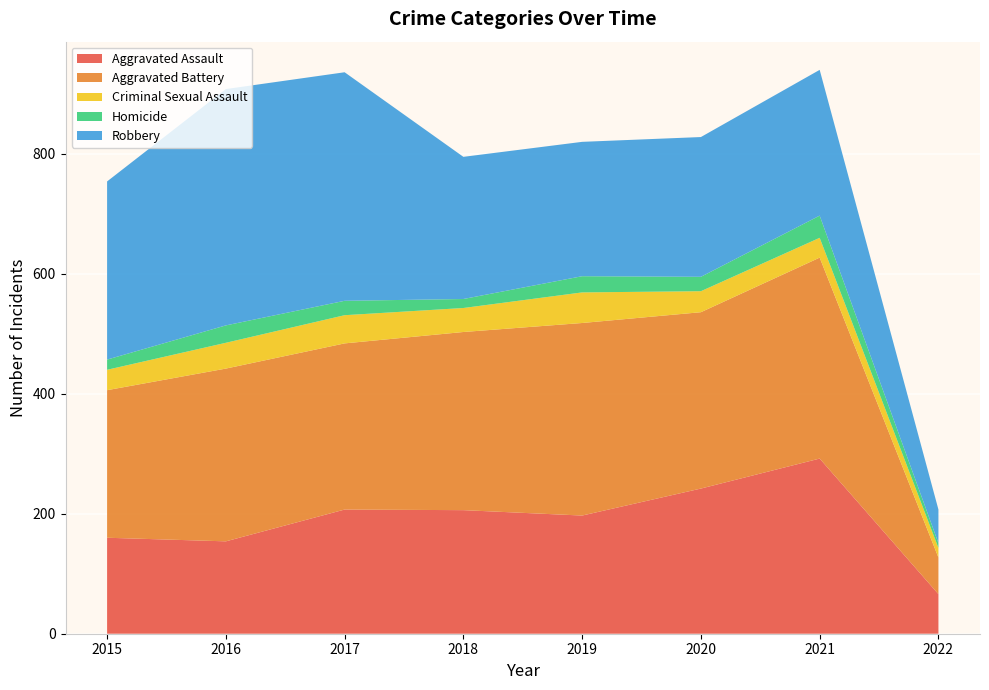

Reading left to right, extract all data points from this chart.

Aggravated Assault: 2015=160	2016=154	2017=207	2018=206	2019=197	2020=242	2021=292	2022=66
Aggravated Battery: 2015=246	2016=288	2017=277	2018=297	2019=321	2020=294	2021=335	2022=61
Criminal Sexual Assault: 2015=34	2016=43	2017=47	2018=40	2019=51	2020=35	2021=33	2022=16
Homicide: 2015=17	2016=29	2017=24	2018=15	2019=27	2020=24	2021=37	2022=8
Robbery: 2015=297	2016=394	2017=381	2018=237	2019=224	2020=233	2021=243	2022=56